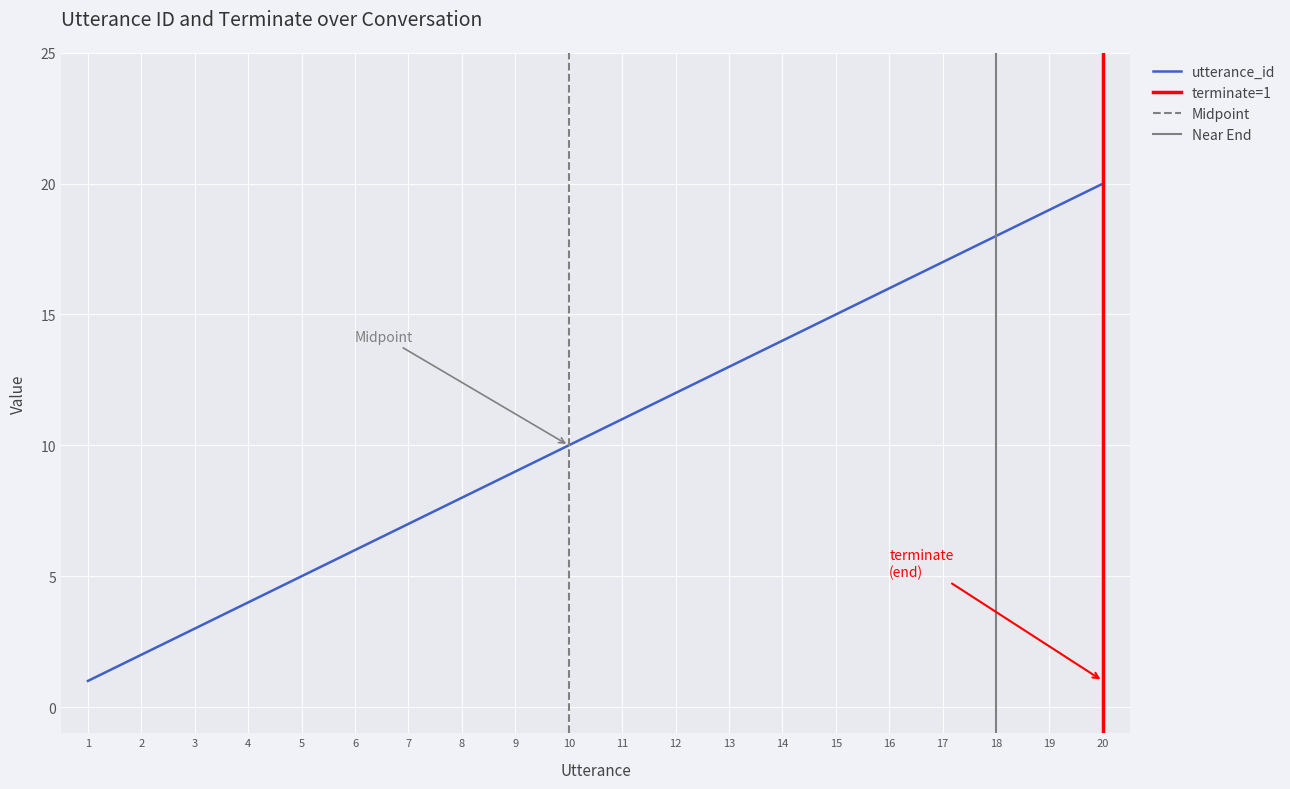

List the labels in order of value, smallest first.

1, 2, 3, 4, 5, 6, 7, 8, 9, 10, 11, 12, 13, 14, 15, 16, 17, 18, 19, 20